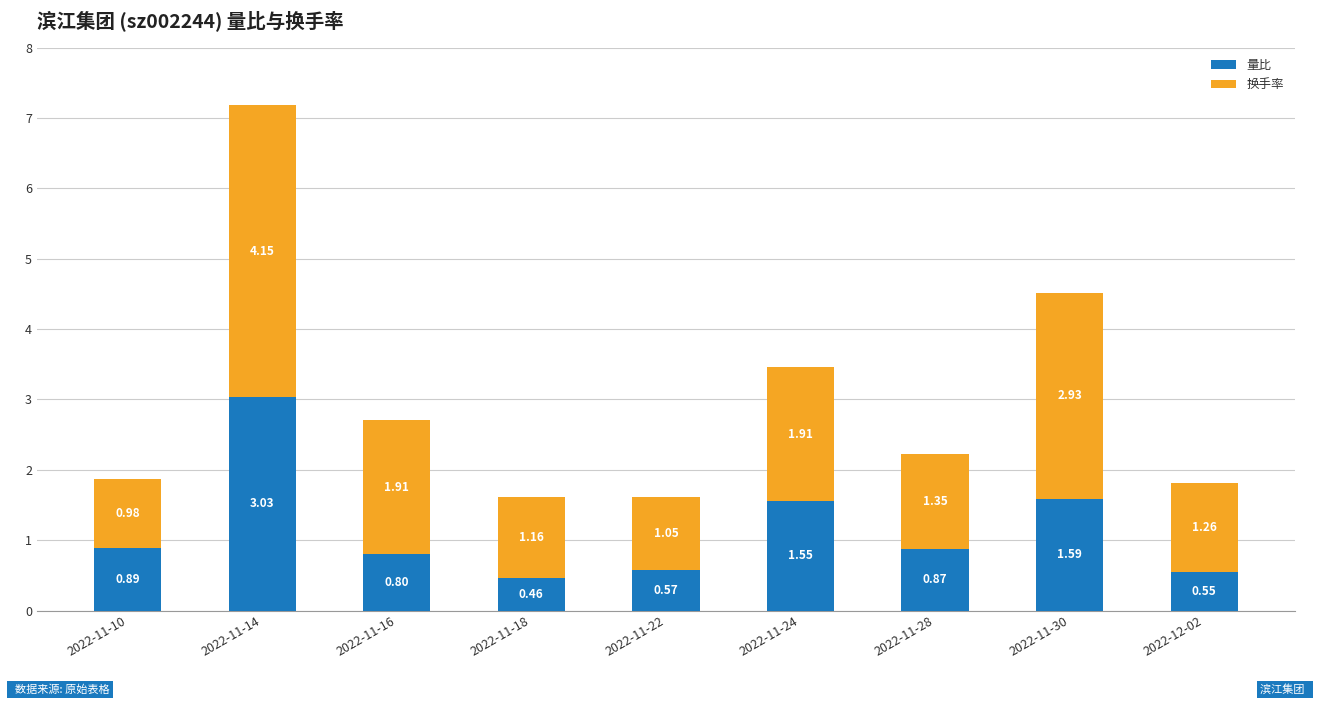

At which category is the sum across all series the highest?

2022-11-14